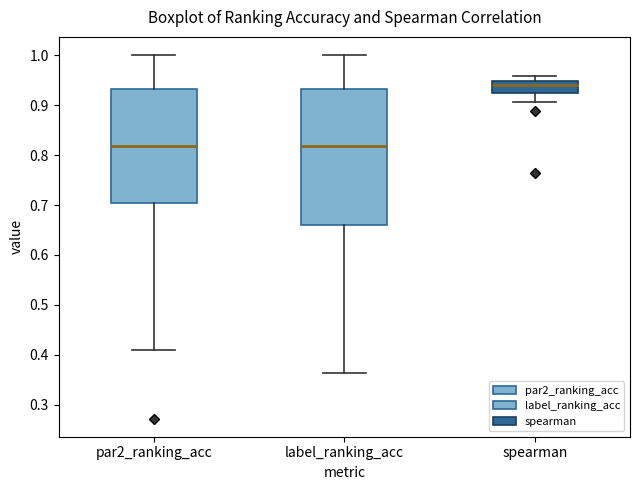

Reading left to right, read every box against the y-axis: the position of its median line, the range the box covers, and the ends of its whiskers. The values are not printed on the chart, so give them approximately, as read against the axis.

par2_ranking_acc: median 0.82, box 0.70 to 0.93, whiskers 0.41 to 1.00
label_ranking_acc: median 0.82, box 0.66 to 0.93, whiskers 0.36 to 1.00
spearman: median 0.94, box 0.92 to 0.95, whiskers 0.91 to 0.96